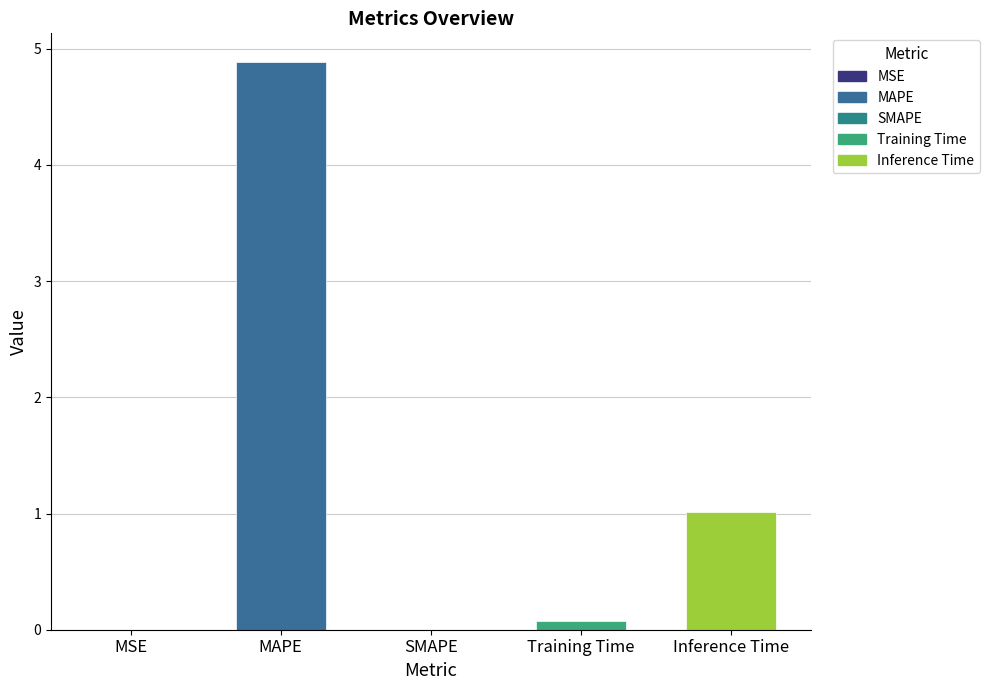

What is the change in value from SMAPE to Inference Time?

+1.0